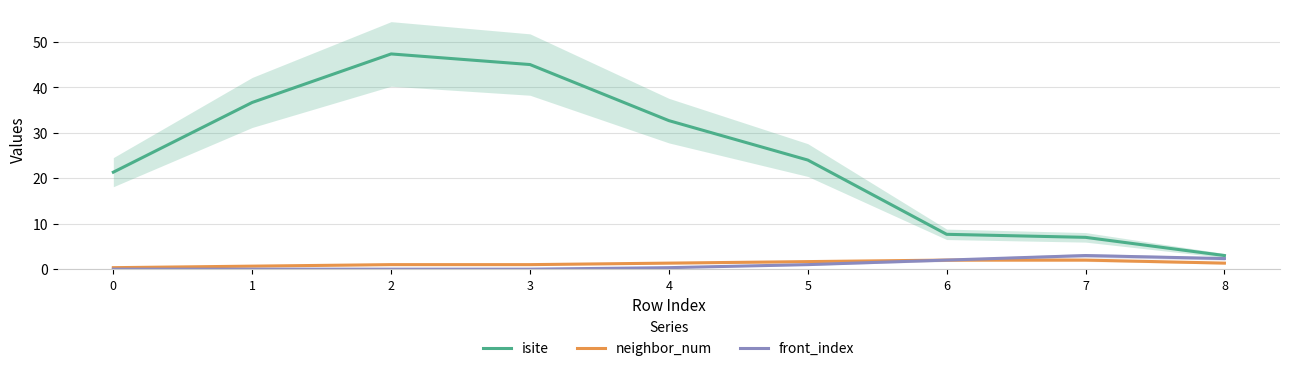

How many values in the isite series are below 24?

4